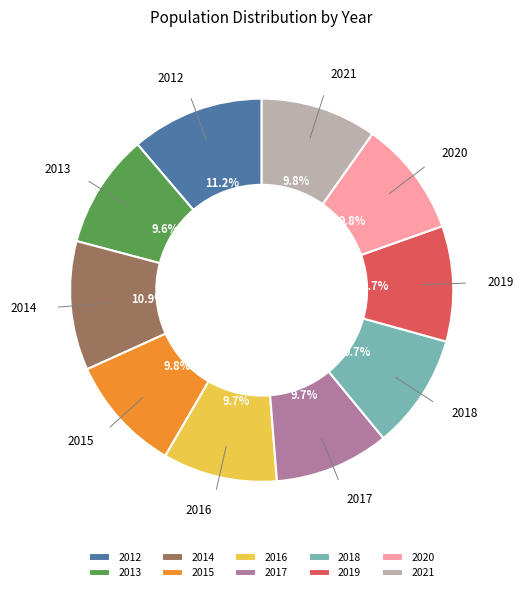

What is the ratio of the value at 2021 to the value at 2020?

1.0